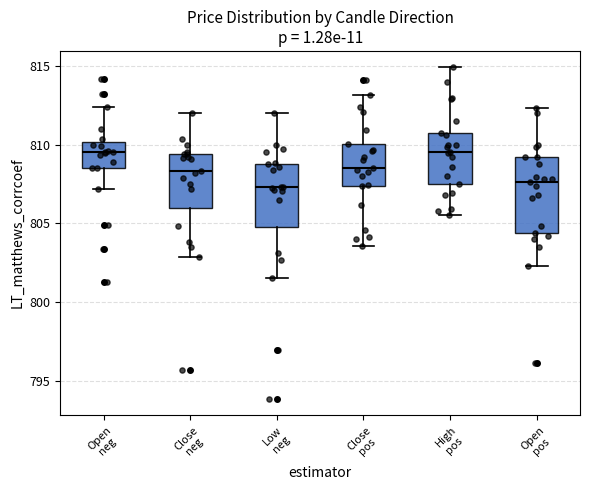

Reading left to right, transcribe this box plot: for each box, give where its median line is, the range the box spans, and where its two whiskers end, as read against the y-axis. The values are not printed on the chart, so give them approximately, as read against the axis.

Open neg: median 809.5, box 808.5 to 810.0, whiskers 807.0 to 812.5
Close neg: median 808.5, box 806.0 to 809.5, whiskers 803.0 to 812.0
Low neg: median 807.5, box 805.0 to 809.0, whiskers 801.5 to 812.0
Close pos: median 808.5, box 807.5 to 810.0, whiskers 803.5 to 813.0
High pos: median 809.5, box 807.5 to 811.0, whiskers 805.5 to 815.0
Open pos: median 807.5, box 804.5 to 809.0, whiskers 802.5 to 812.5